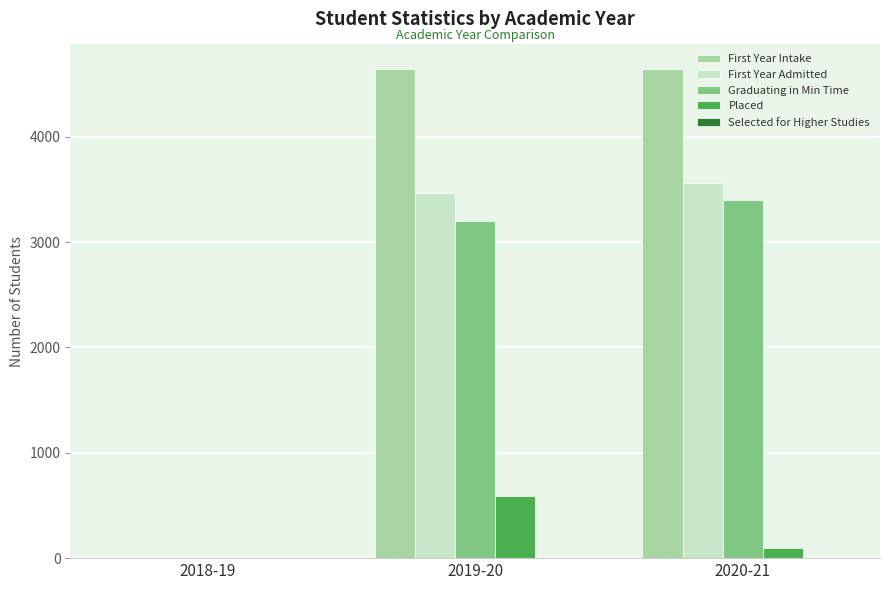

The value of First Year Intake at 2019-20 is 4643. True or false?

True